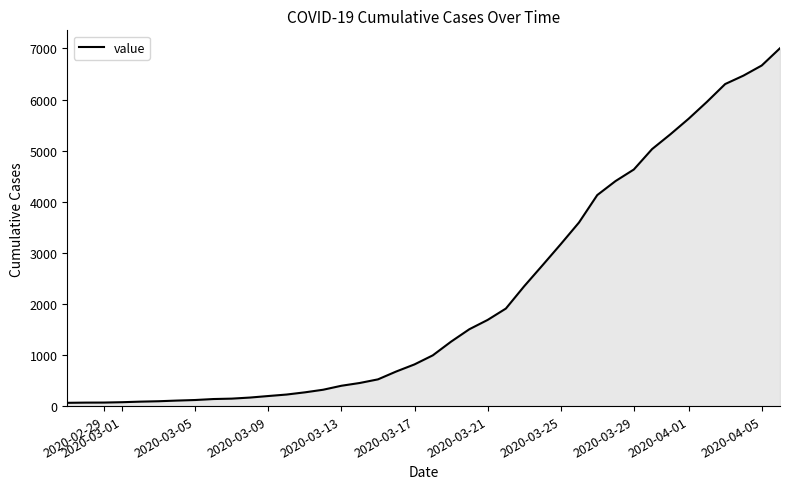

What is the smallest value displayed?

64